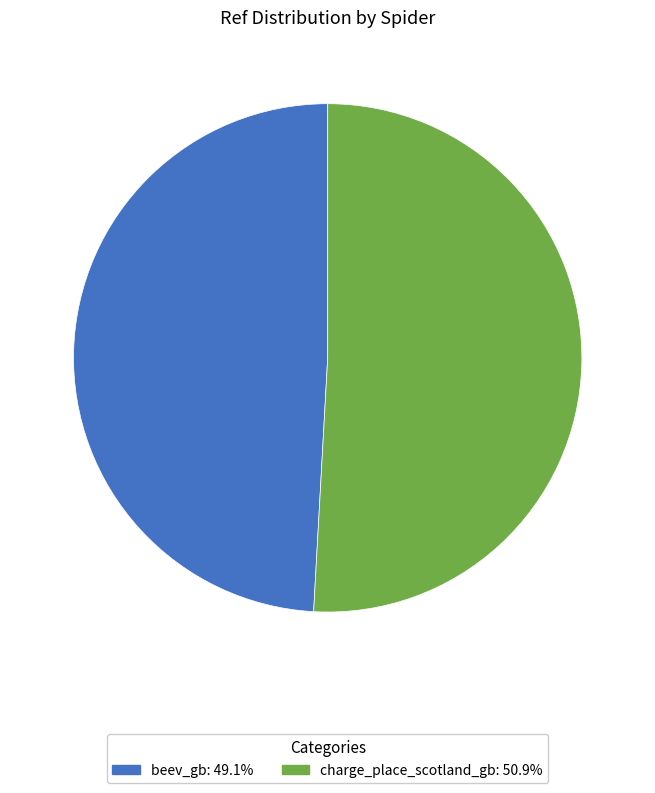

Which category has the smallest portion of the pie?

beev_gb